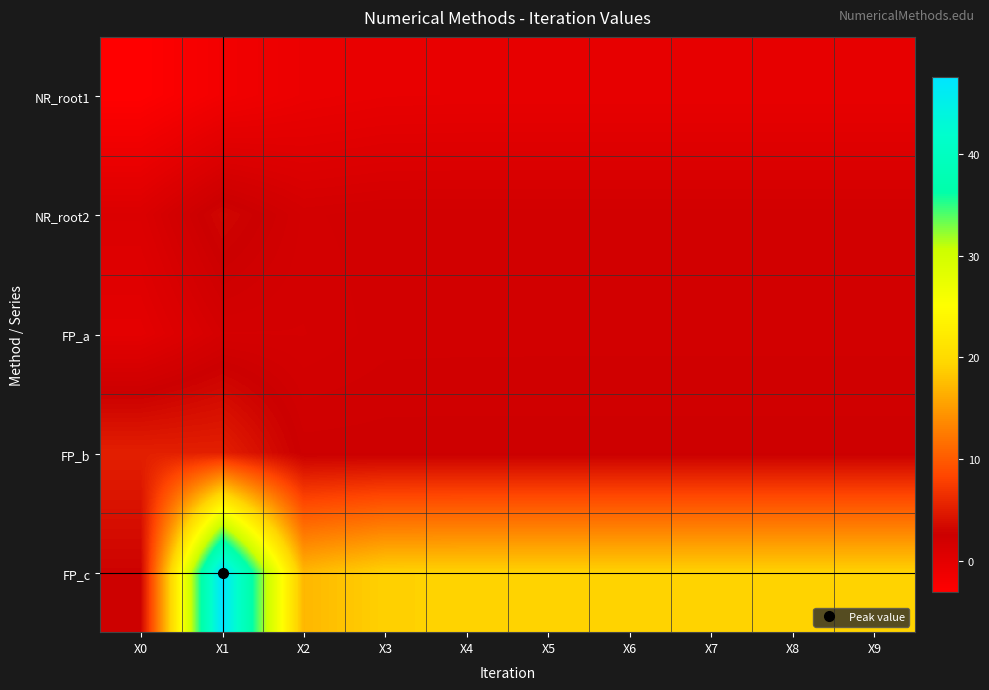

List the series in order of their peak value, lowest first.

NR_root1, FP_a, NR_root2, FP_b, FP_c